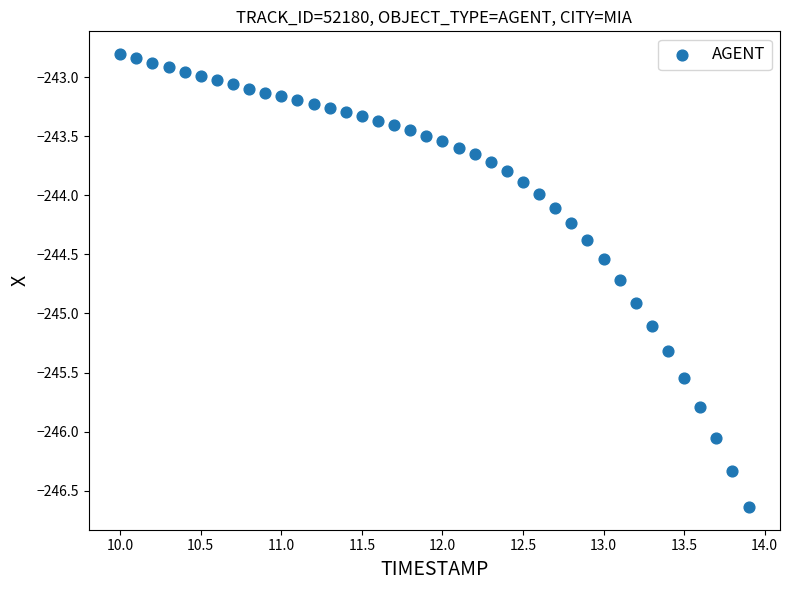

What is the range of X values (max minus min)?

3.9